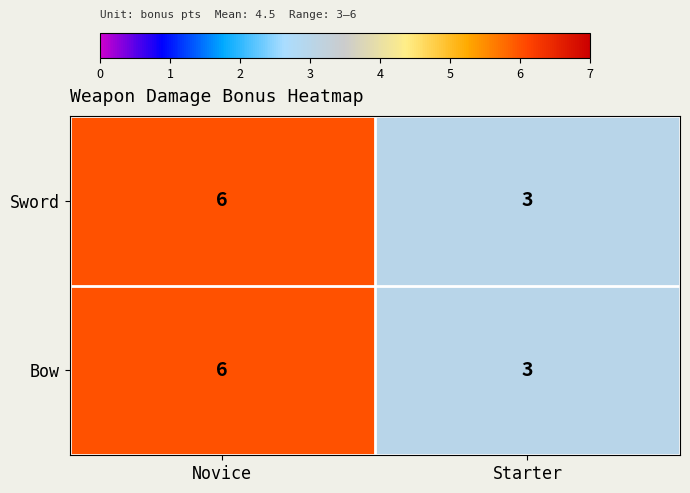

List the labels in order of Sword value, largest first.

Novice, Starter